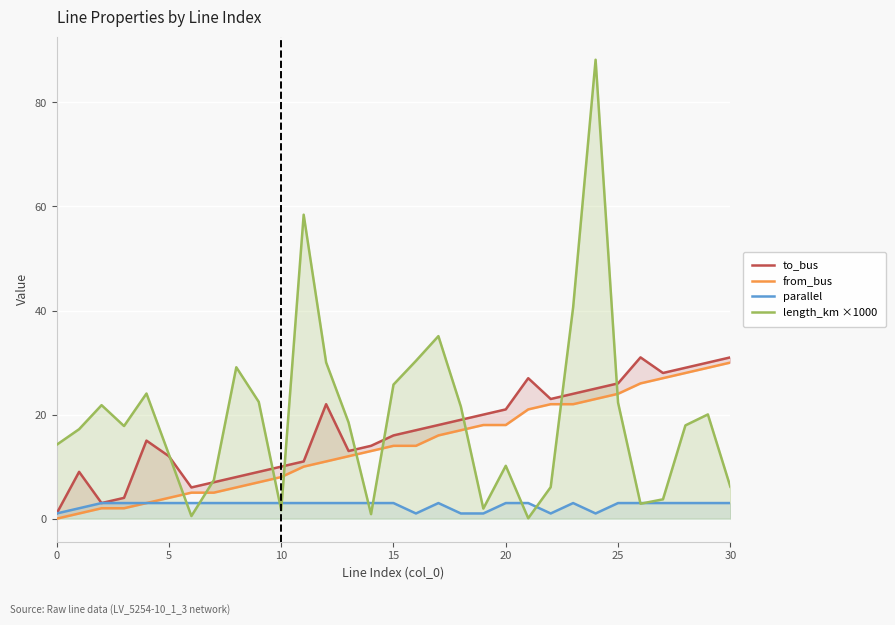

Is it true that to_bus equals 19.0 at 18?

True